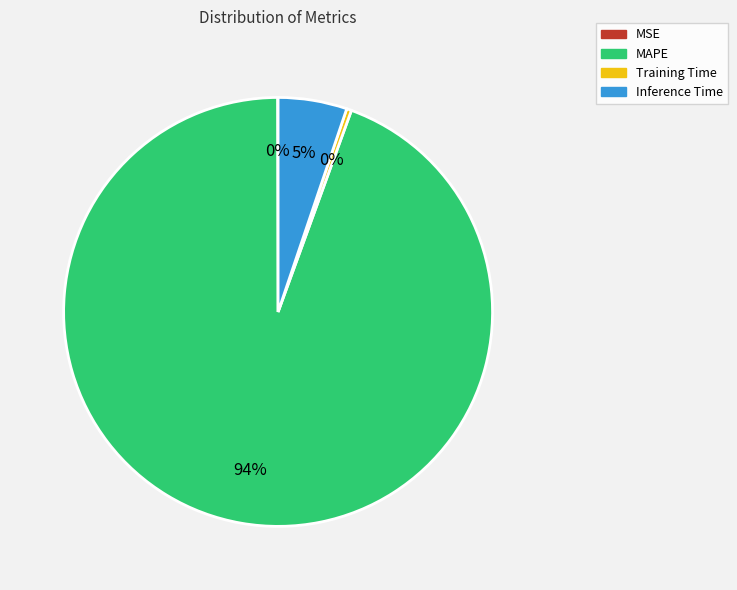

Which category has the biggest portion of the pie?

MAPE